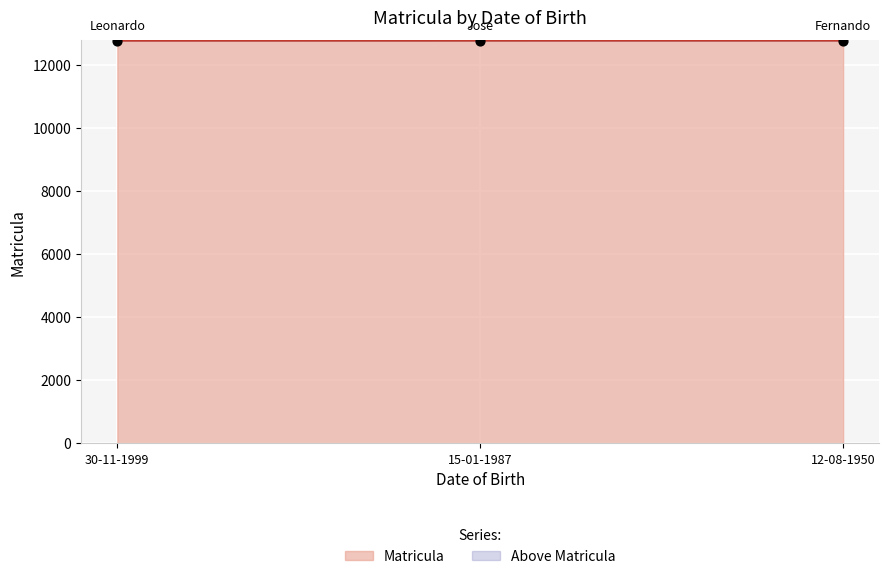

What is the change in value from 15-01-1987 to 12-08-1950?

+1